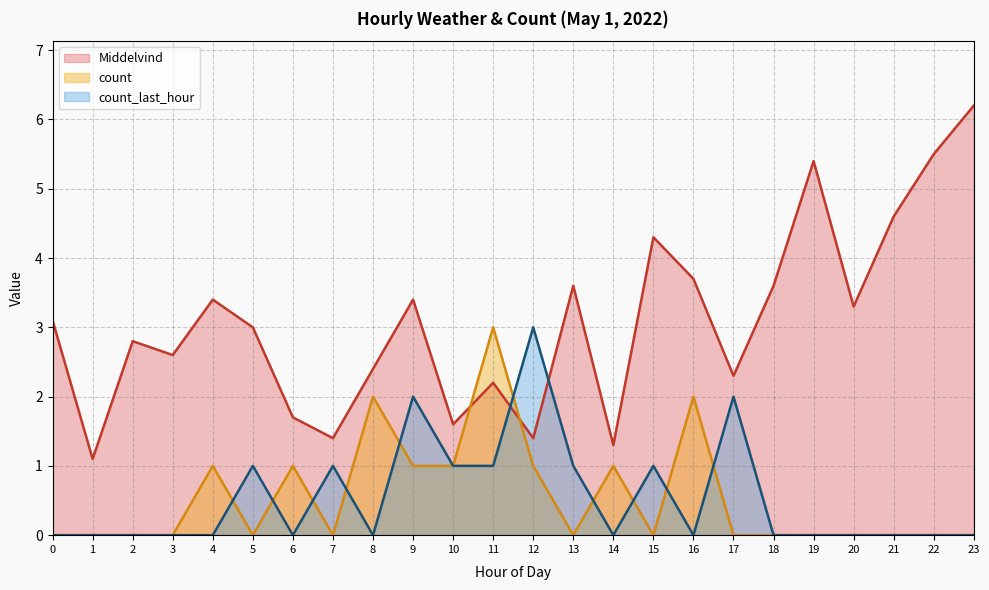

How many data points in count are above 0?

9